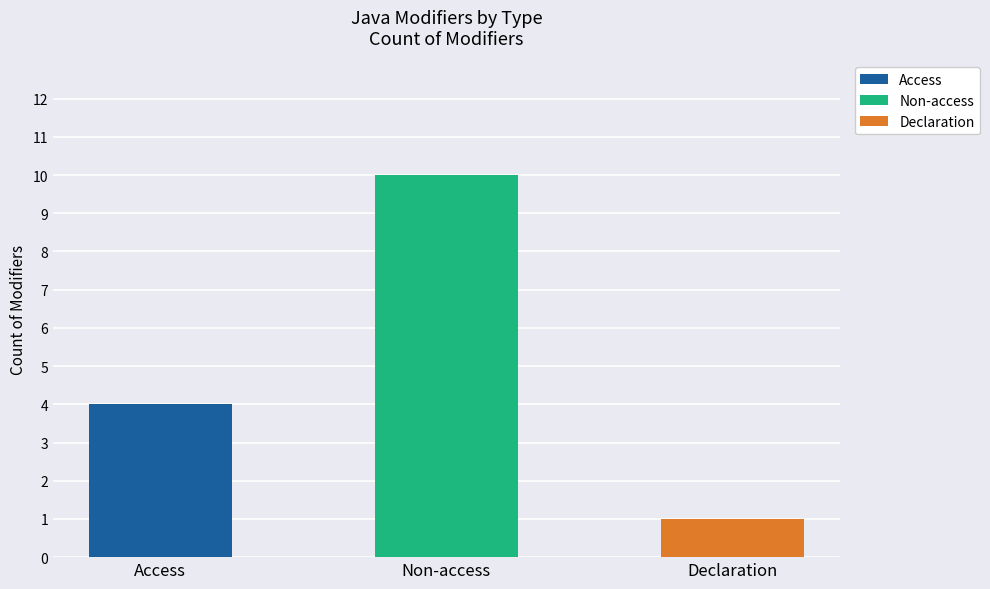

What is the ratio of the value at Access to the value at Declaration?

4.0